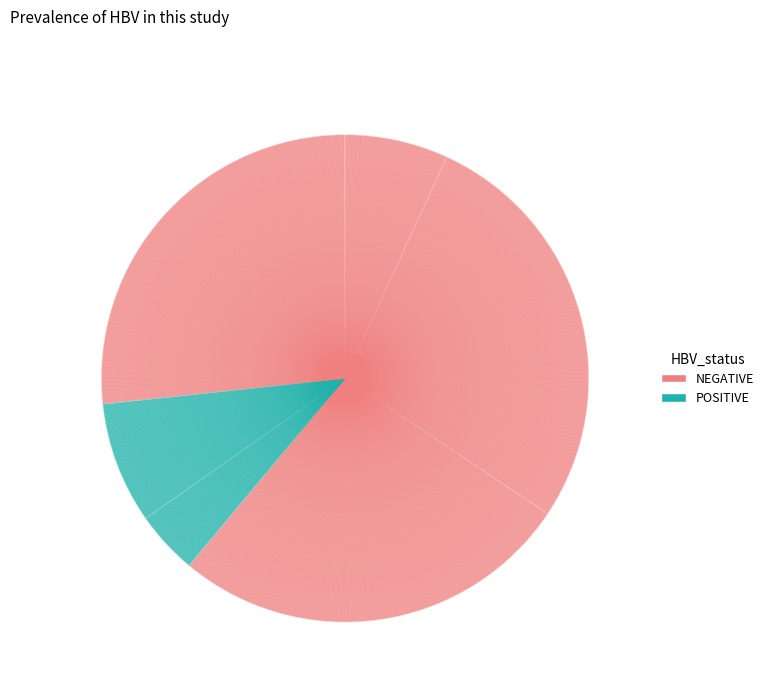

How many segments does this pie chart have?

6